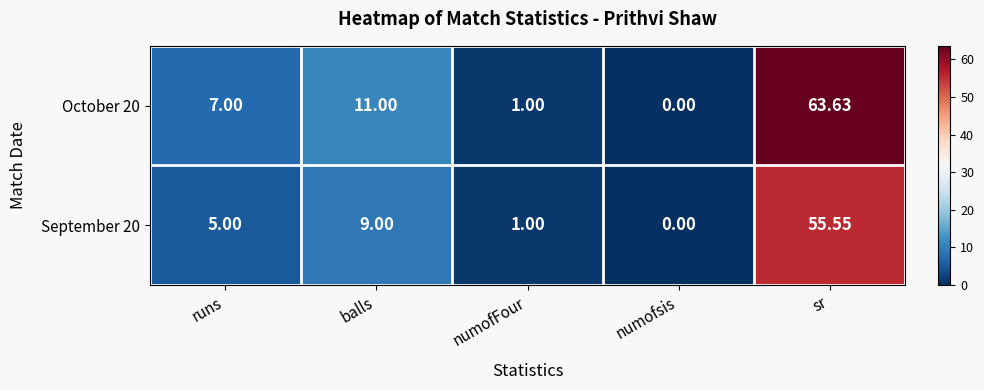

At which label does September 20 reach its minimum?

numofsis